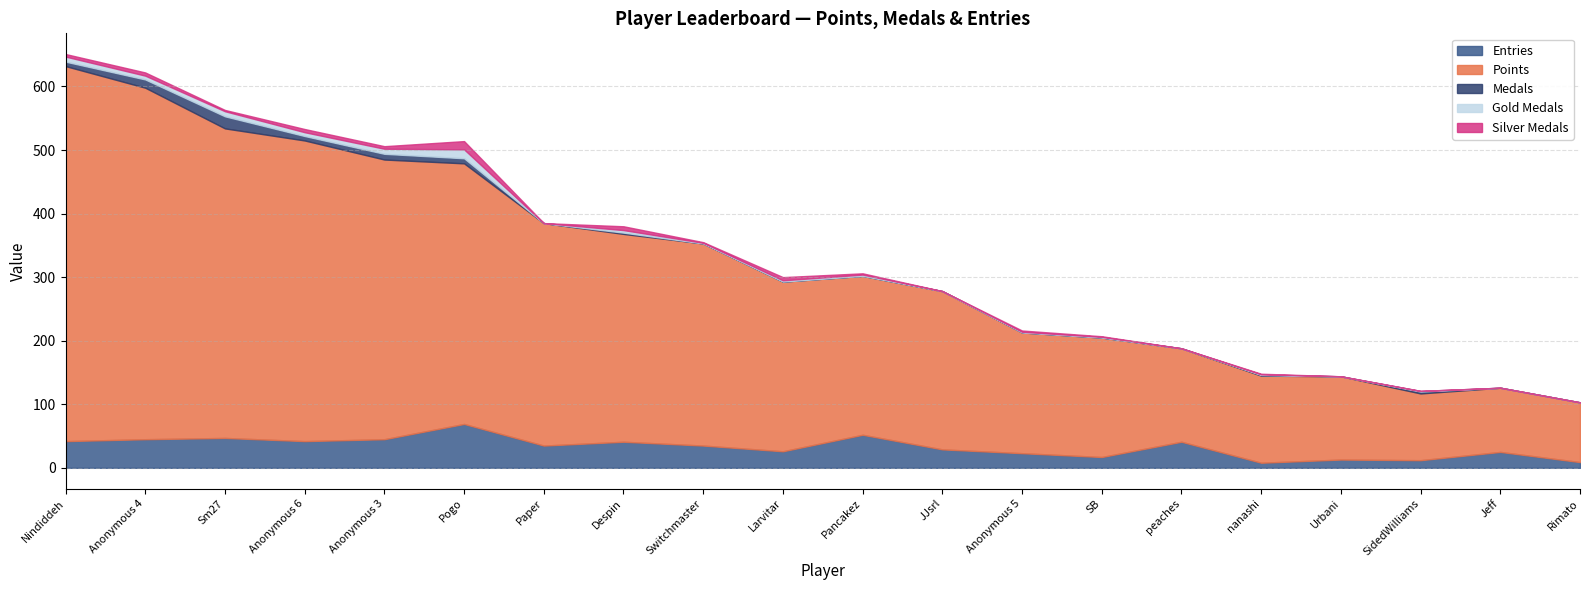

How many values in the Points series exceed 267?

9